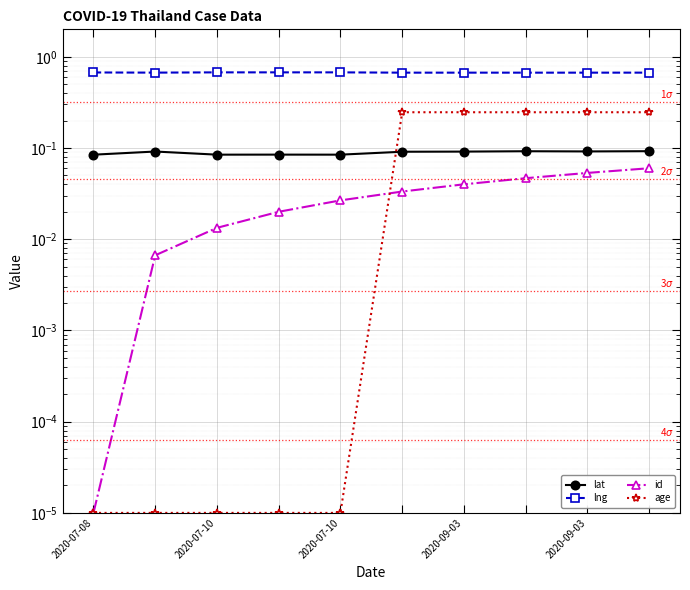

Which series has the largest range (max minus min)?

age